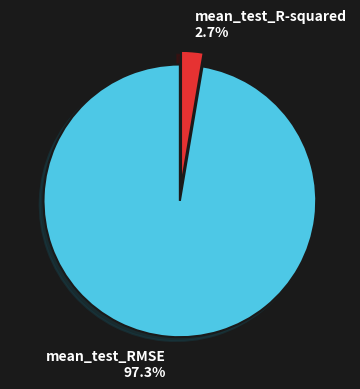

Which slice is the largest?

mean_test_RMSE